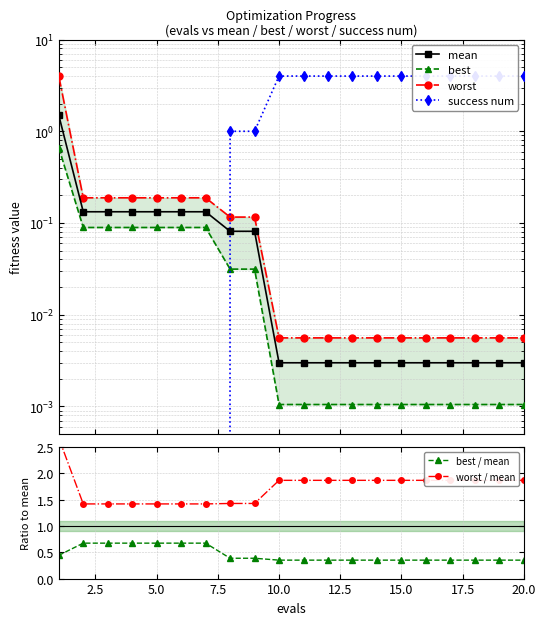

Does the chart display data point markers on the line(s)?

Yes